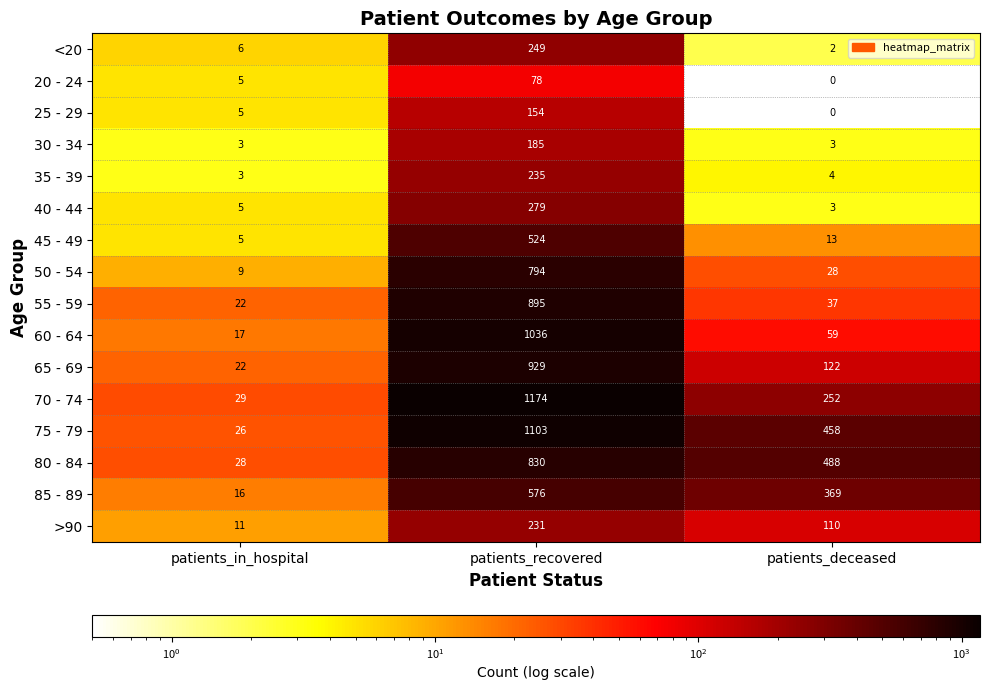

At which category is the sum across all series the highest?

patients_recovered